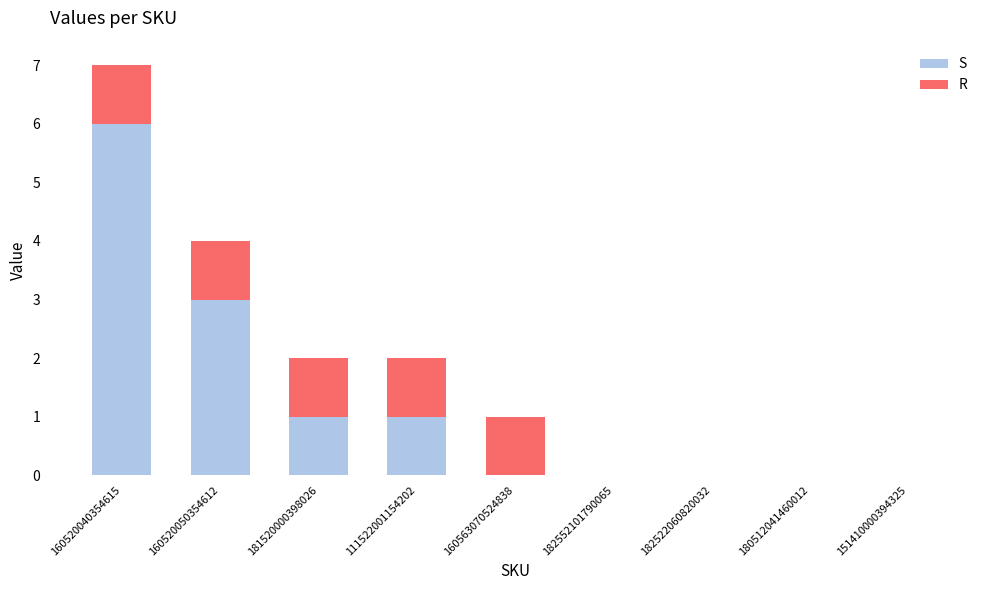

At which category is the sum across all series the highest?

160520040354615